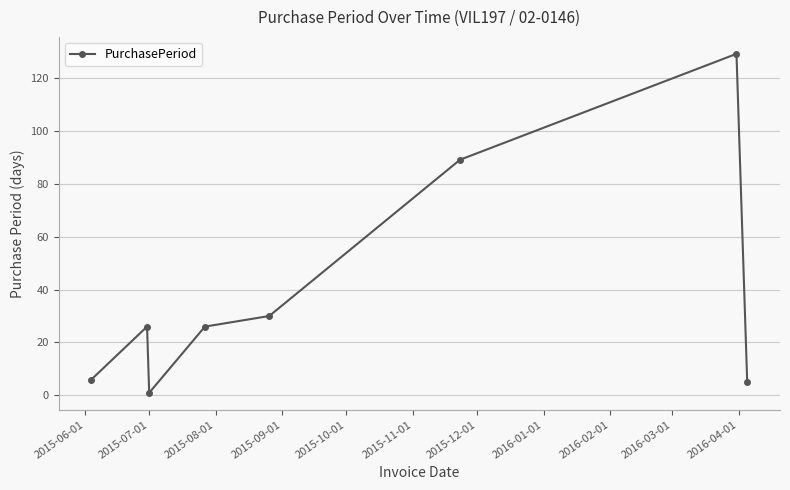

What is the sum of all values?

312